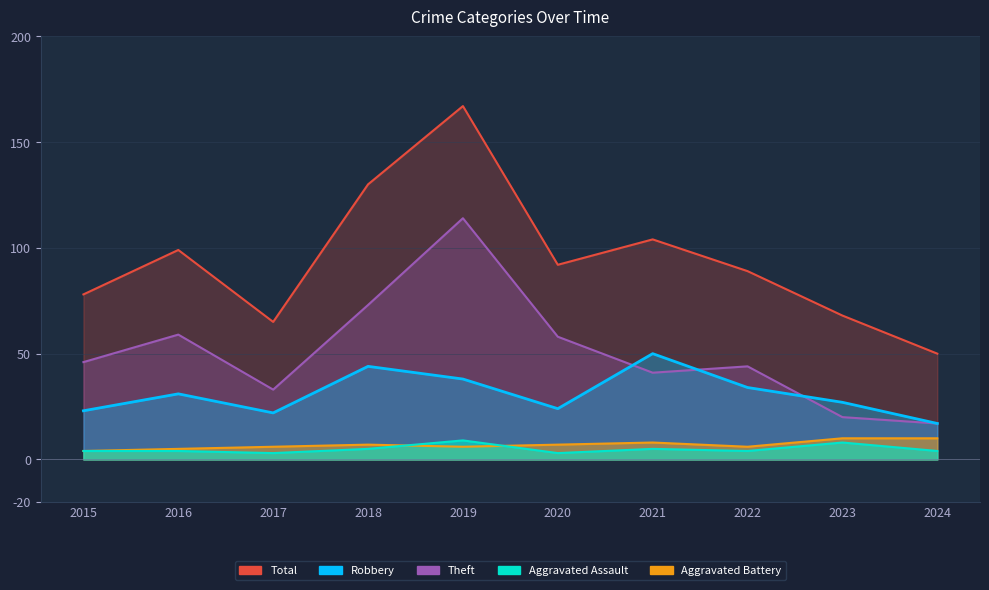

Reading left to right, transcribe all the data shown in this chart.

Robbery: 2015=23	2016=31	2017=22	2018=44	2019=38	2020=24	2021=50	2022=34	2023=27	2024=17
Theft: 2015=46	2016=59	2017=33	2018=73	2019=114	2020=58	2021=41	2022=44	2023=20	2024=17
Aggravated Assault: 2015=4	2016=4	2017=3	2018=5	2019=9	2020=3	2021=5	2022=4	2023=8	2024=4
Aggravated Battery: 2015=4	2016=5	2017=6	2018=7	2019=6	2020=7	2021=8	2022=6	2023=10	2024=10
Total: 2015=78	2016=99	2017=65	2018=130	2019=167	2020=92	2021=104	2022=89	2023=68	2024=50